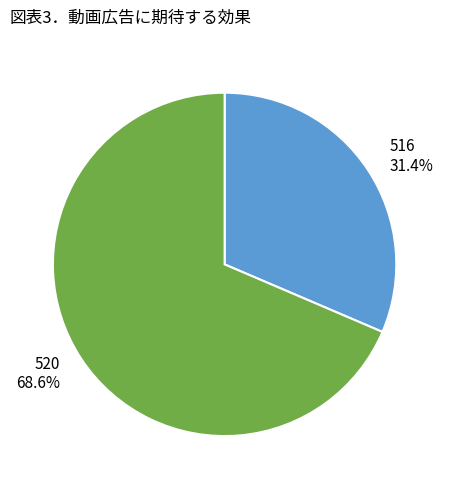

What percentage is the 516 slice, to the nearest percent?

31%